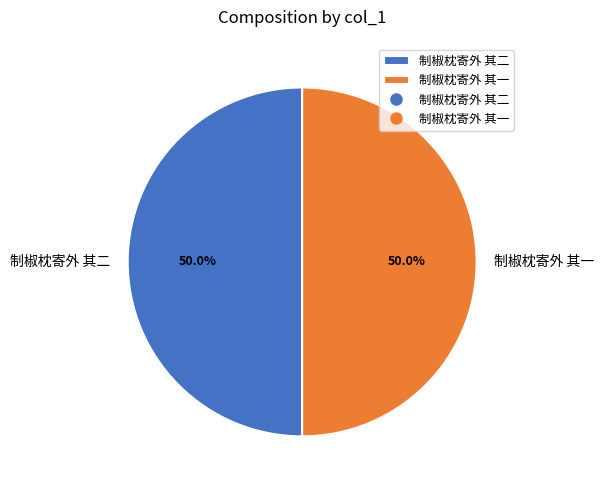

To the nearest percent, what is the combined percentage of 制椒枕寄外 其一 and 制椒枕寄外 其二?

100%